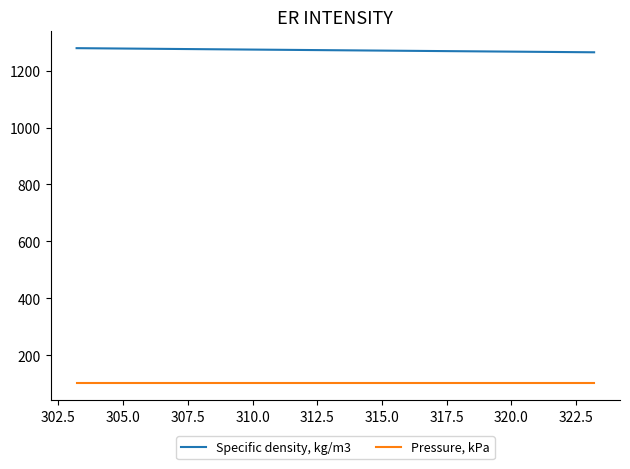

What are all the series names shown in the legend?

Specific density, kg/m3, Pressure, kPa